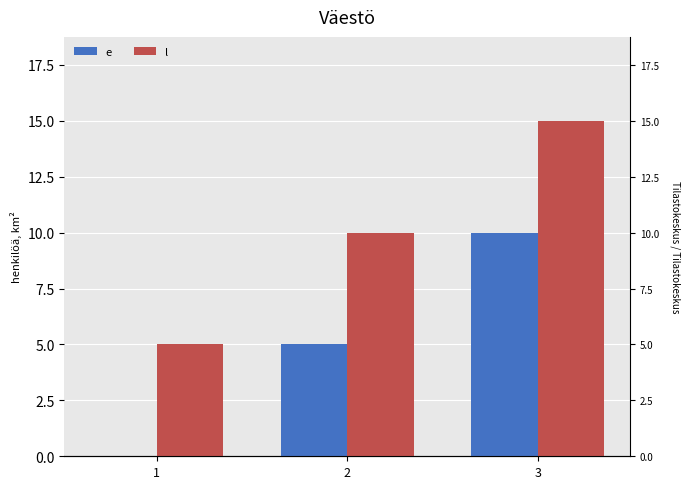

What is the difference between the maximum and minimum values in the e series?

10